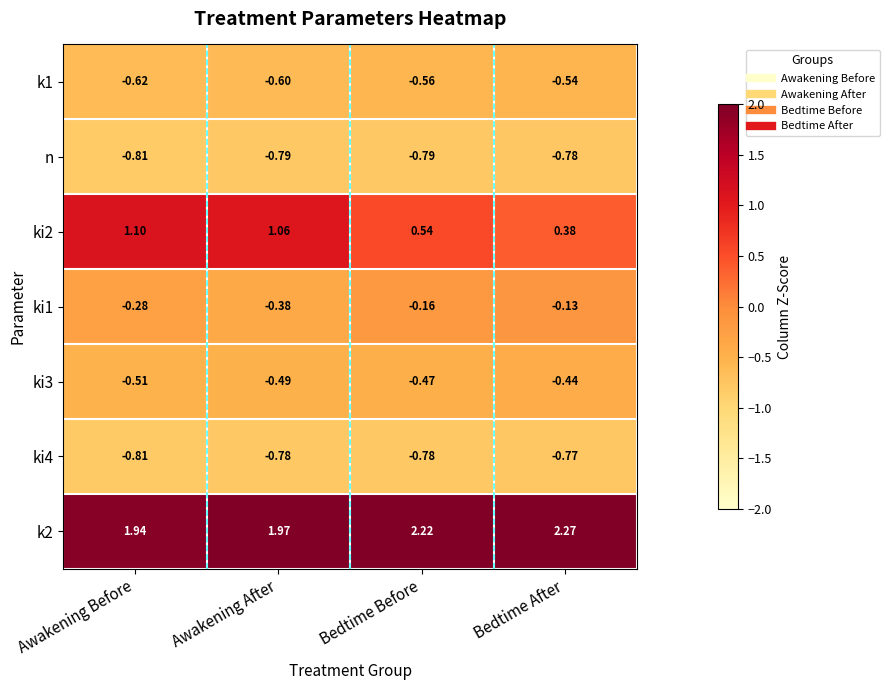

At which category is the sum across all series the highest?

Awakening Before